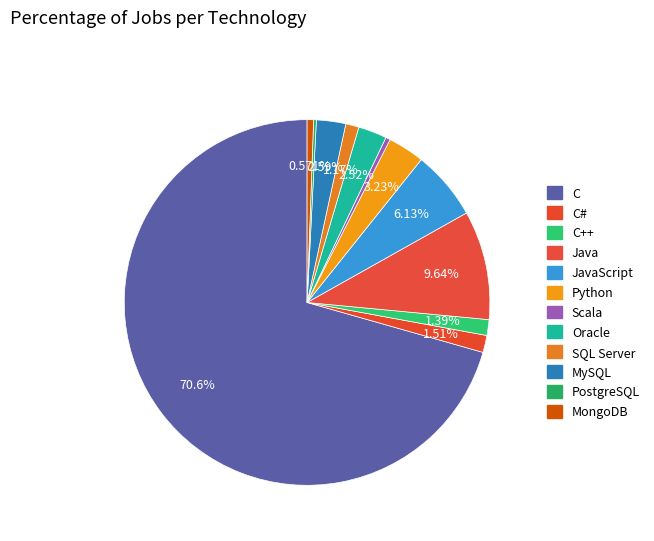

Which category has the biggest portion of the pie?

C